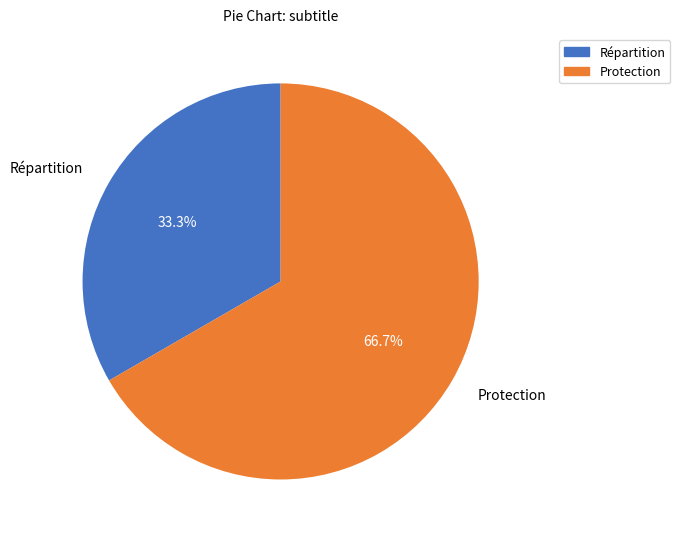

What is the largest slice in the pie chart?

Protection